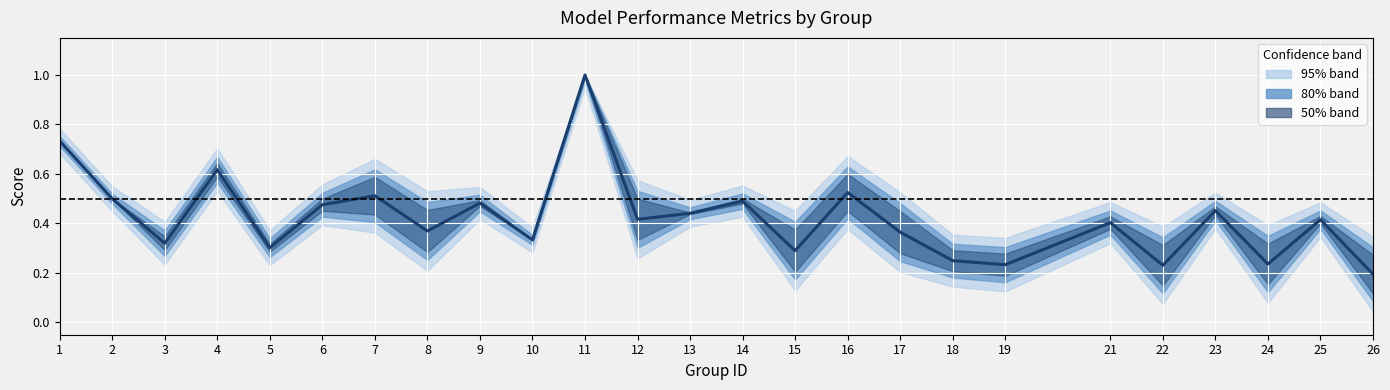

What is the approximate value at 17?

0.4